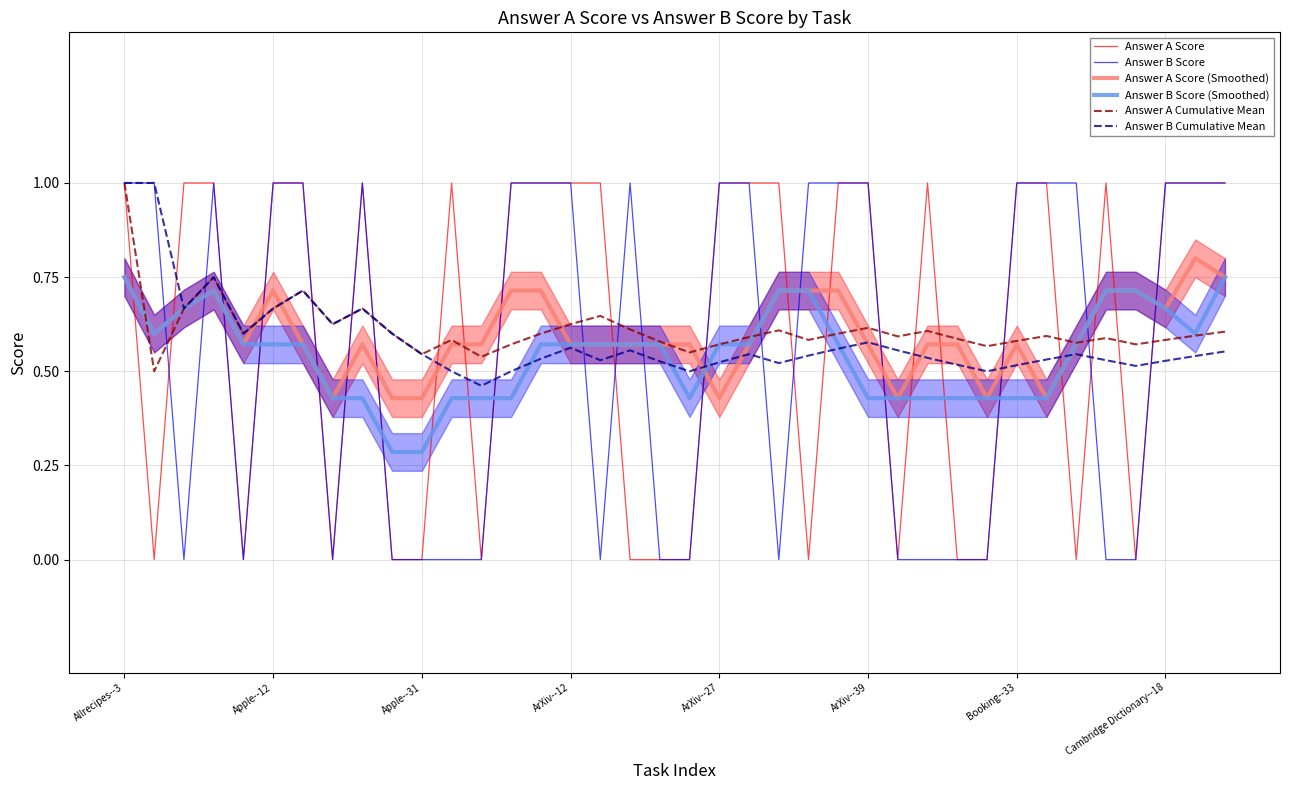

Is it true that Answer A Cumulative Mean equals 0.9 at Apple--12?

False